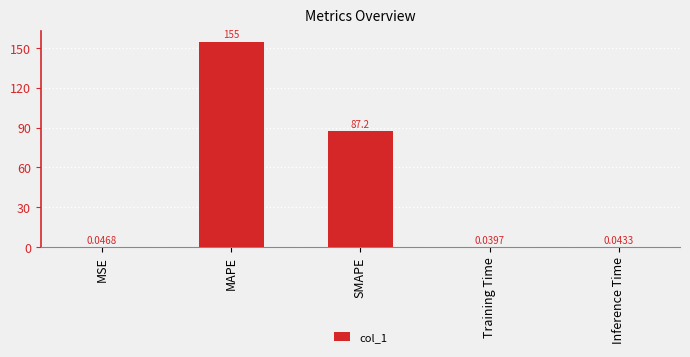

Which label corresponds to the largest value in the chart?

MAPE